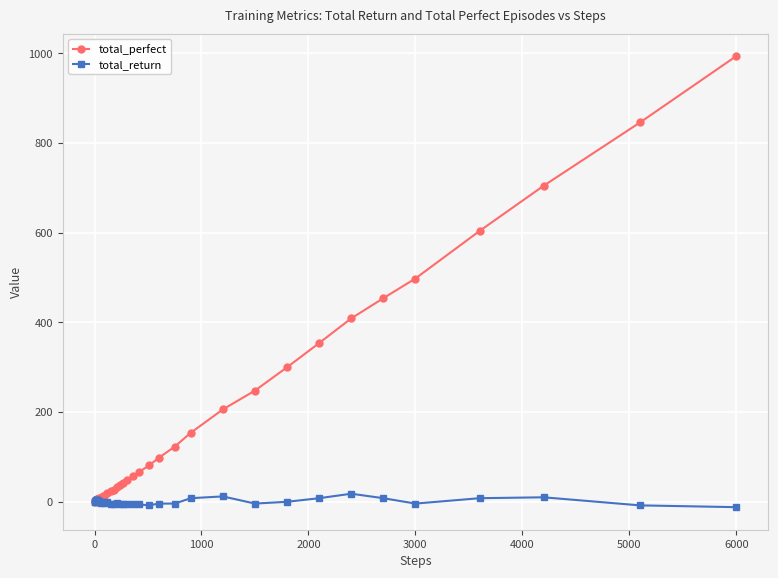

True or false: total_return has more than 0 points higher than both neighbors.

True